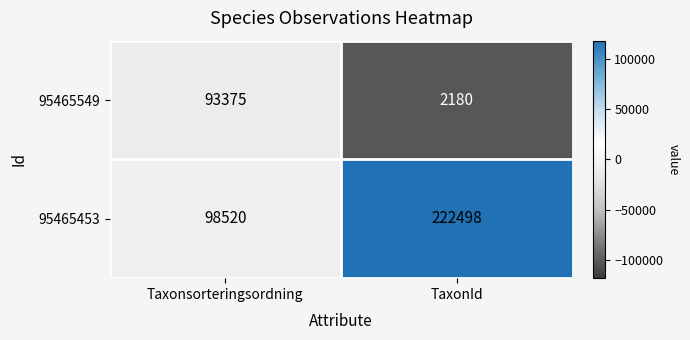

What is the difference between the maximum and minimum values in the 95465453 series?

123978